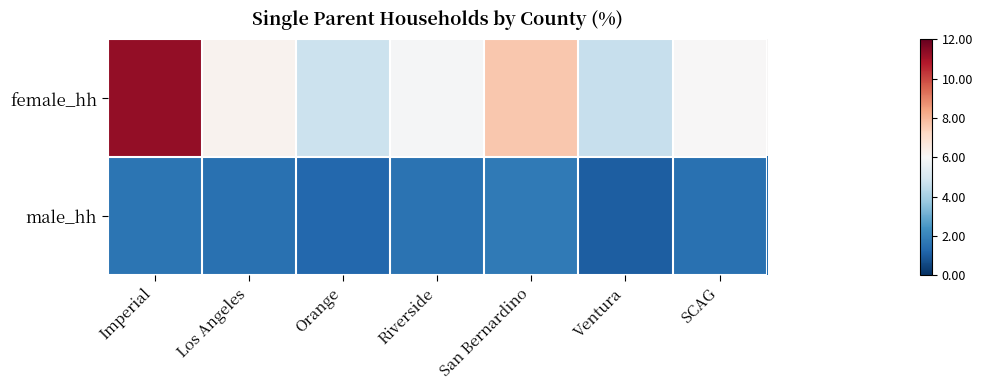

What is the spread (max minus min) of values at SCAG?

4.5